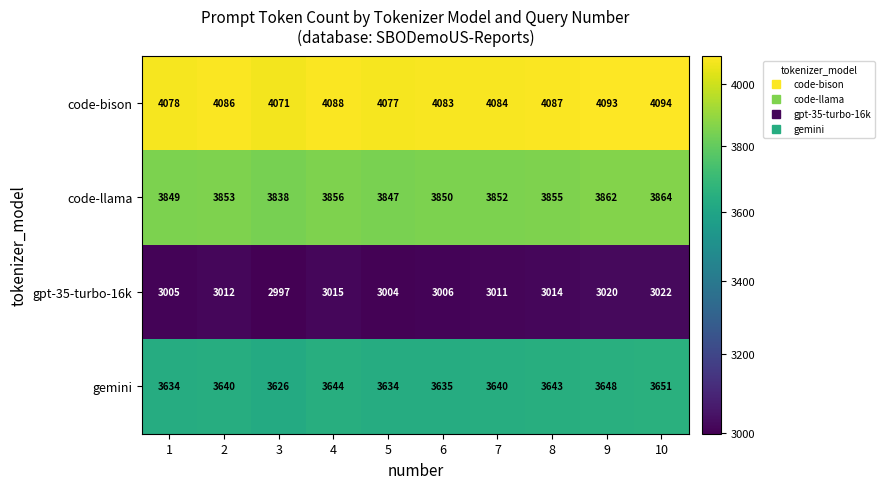

List the series in order of their overall mean, lowest first.

gpt-35-turbo-16k, gemini, code-llama, code-bison